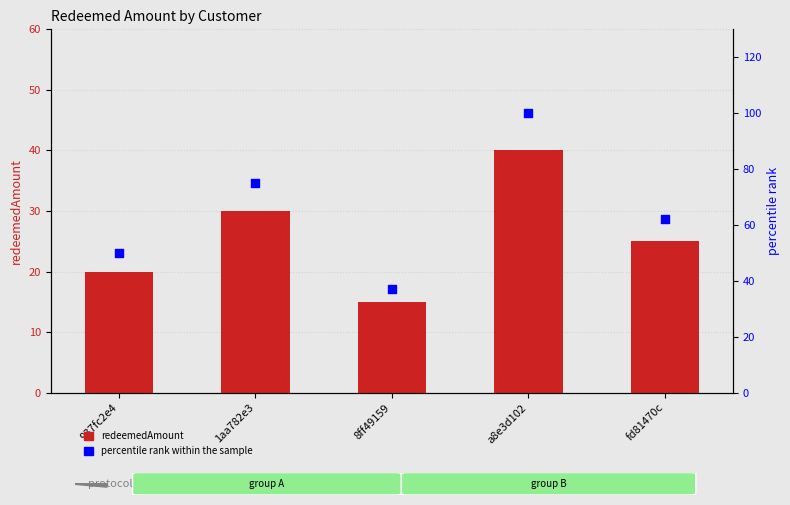

Which series has the largest Y range (max minus min)?

percentile rank within the sample